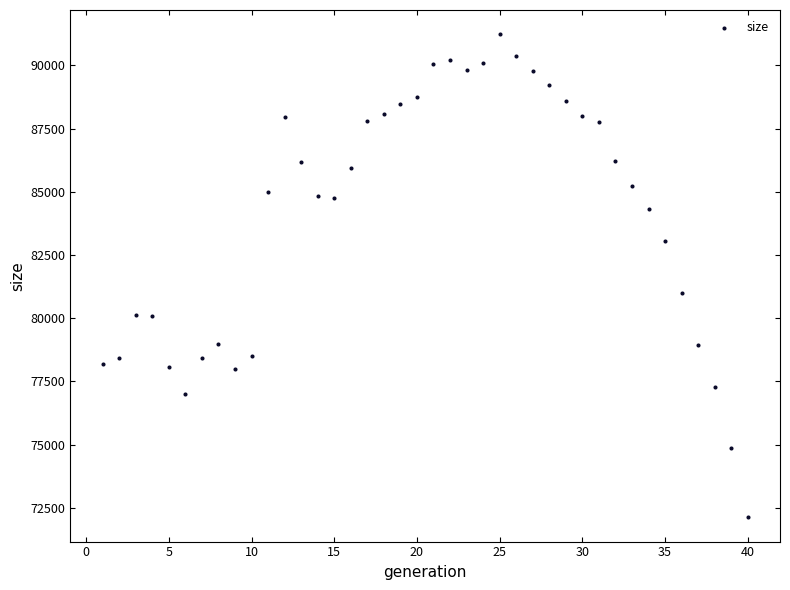

What Y value in the scatter plot is closest to 81677?

80981